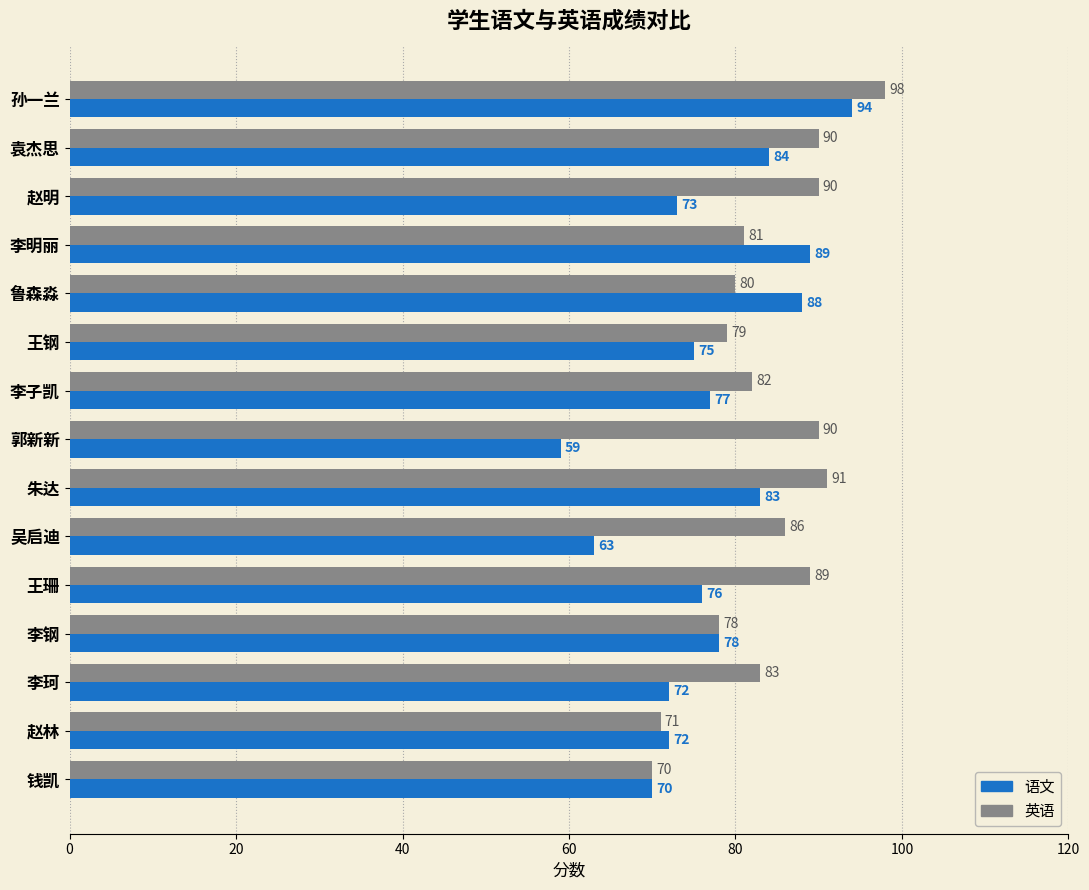

Where is 语文 nearest to the value 76?

王珊